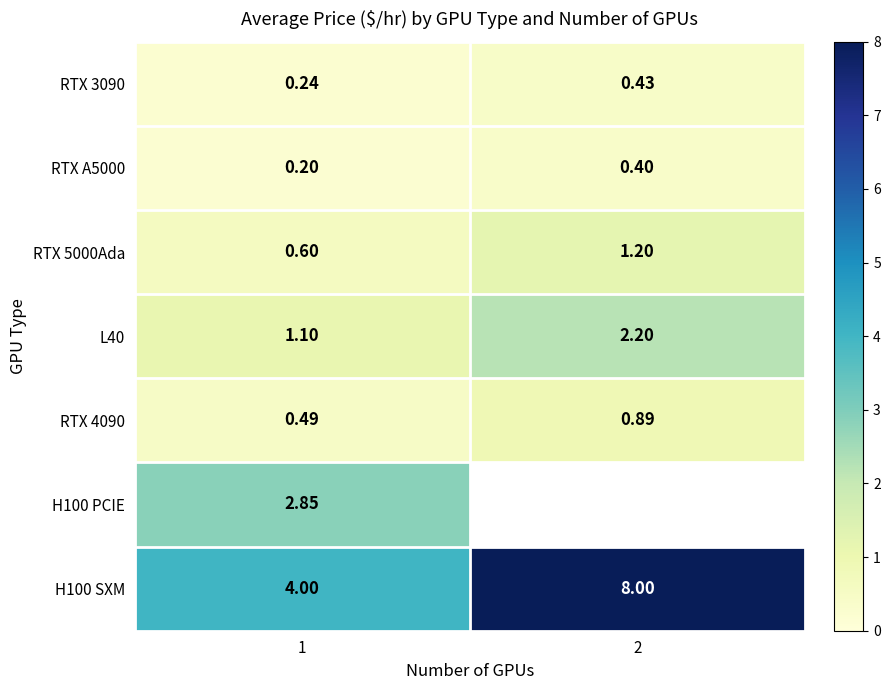

What is the minimum value shown in the chart?

0.2